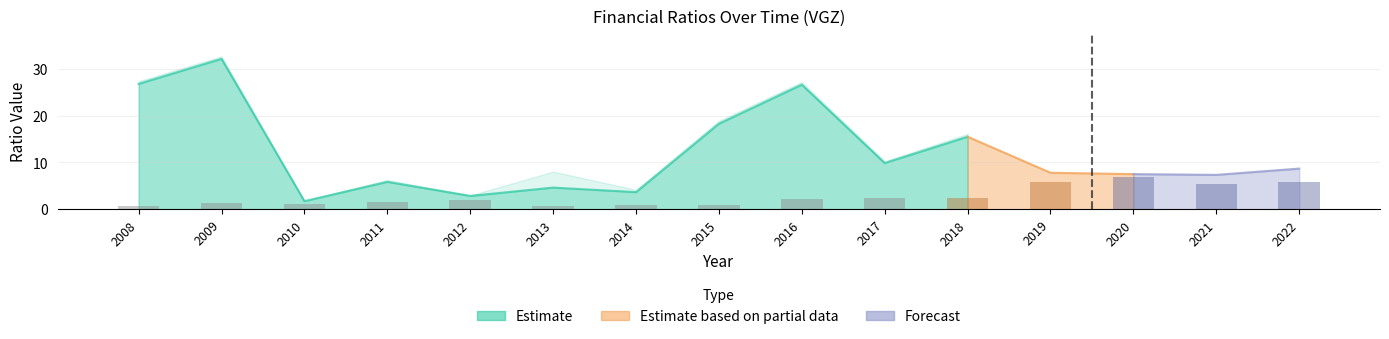

What is the difference between the CurrentRatio values at 2011 and 2017?

4.0